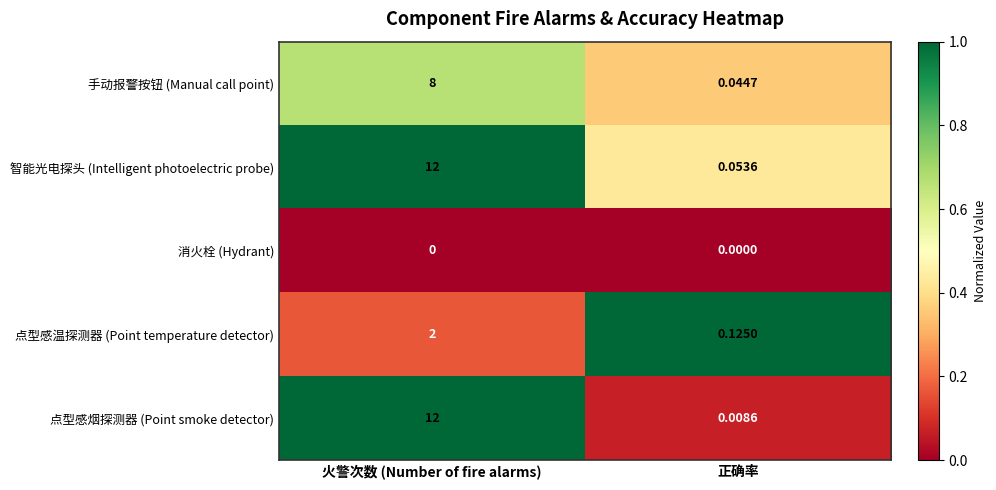

Which series has the largest range (max minus min)?

点型感烟探测器 (Point smoke detector)